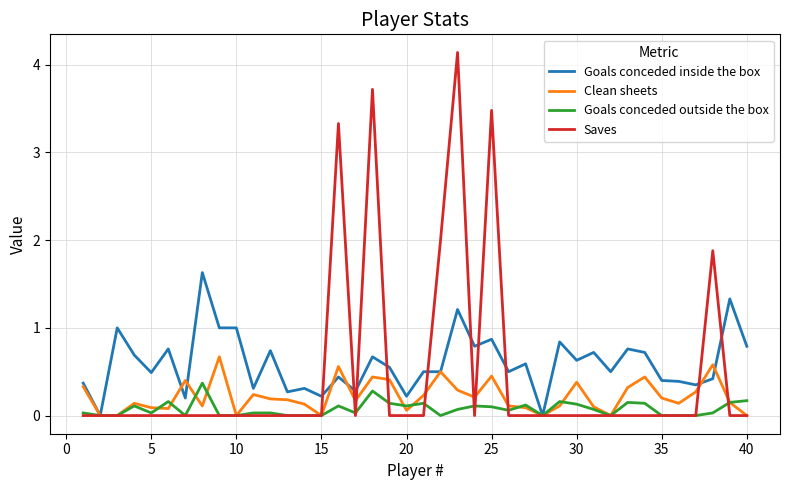

After their last crossing, which series has the higher values: Saves or Goals conceded outside the box?

Goals conceded outside the box